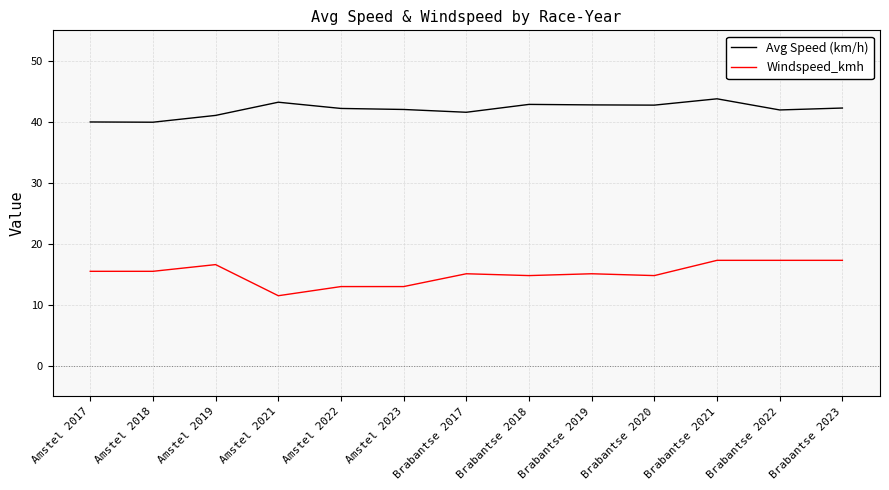

Which series has the largest range (max minus min)?

Windspeed_kmh